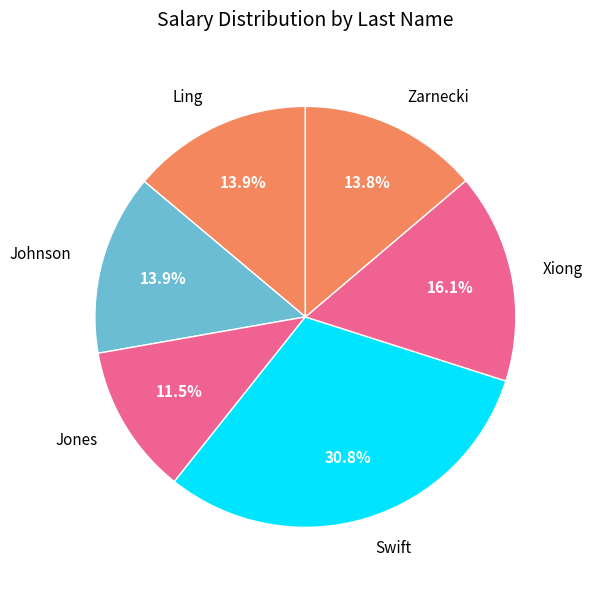

Is there a majority slice in this chart?

No